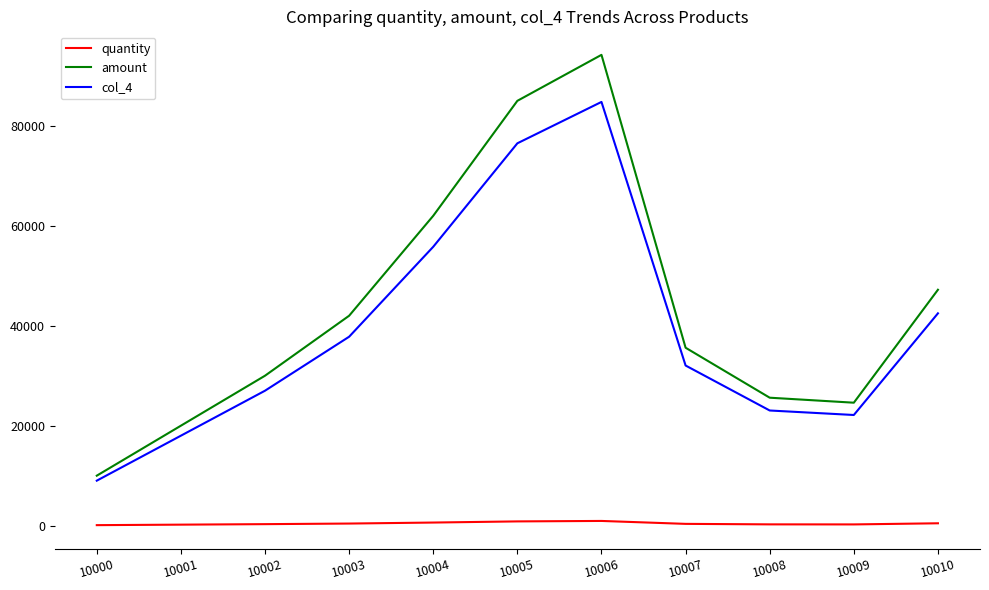

True or false: quantity and col_4 cross at least once.

False